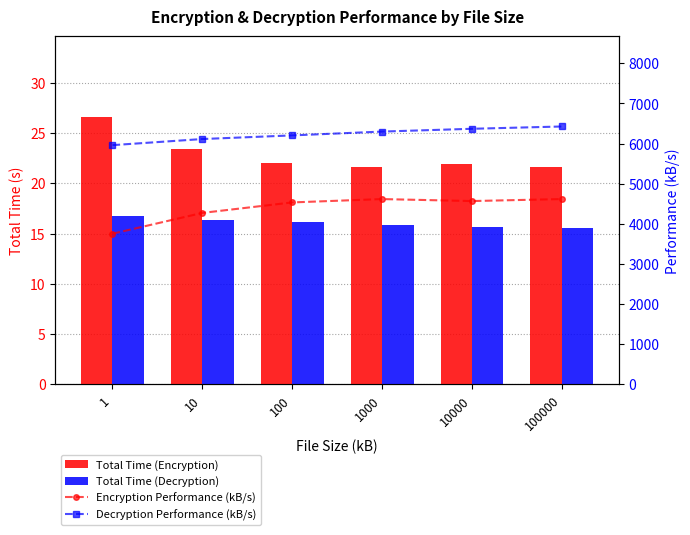

What are all the series names shown in the legend?

Total Time (Encryption), Total Time (Decryption), Encryption Performance (kB/s), Decryption Performance (kB/s)